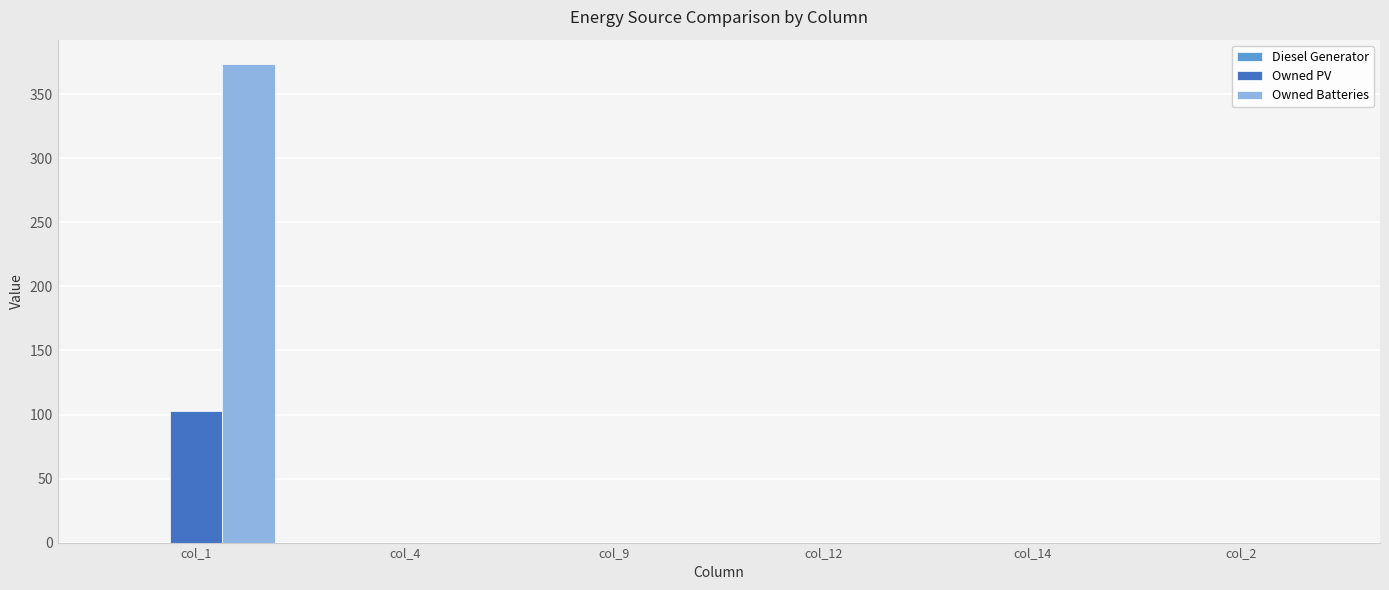

Between col_1 and col_9, which series saw the biggest shift?

Owned Batteries